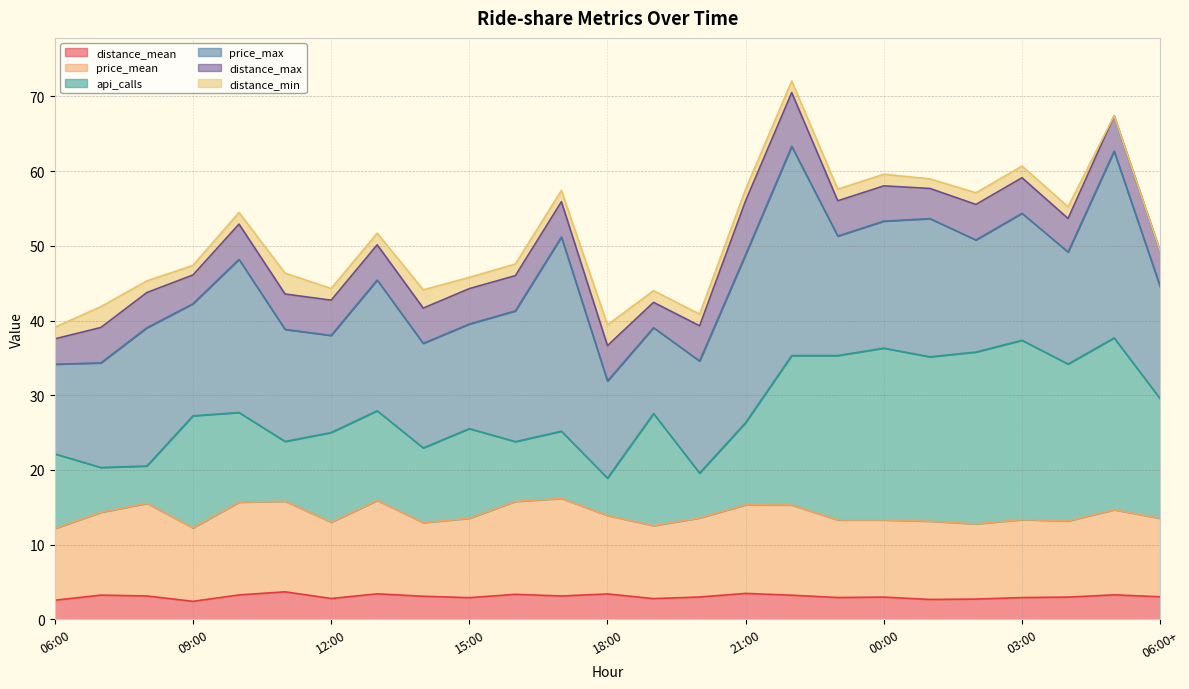

What is the highest value of the distance_mean series?

3.7